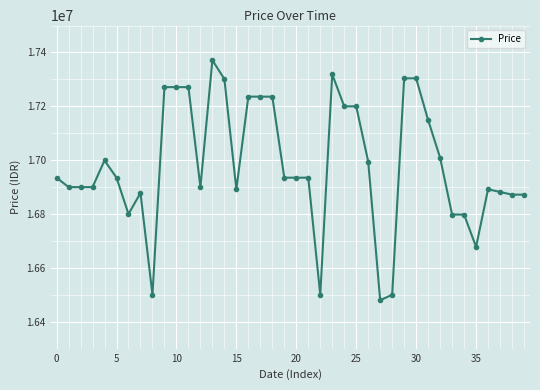

What is the greatest value displayed?

17371340